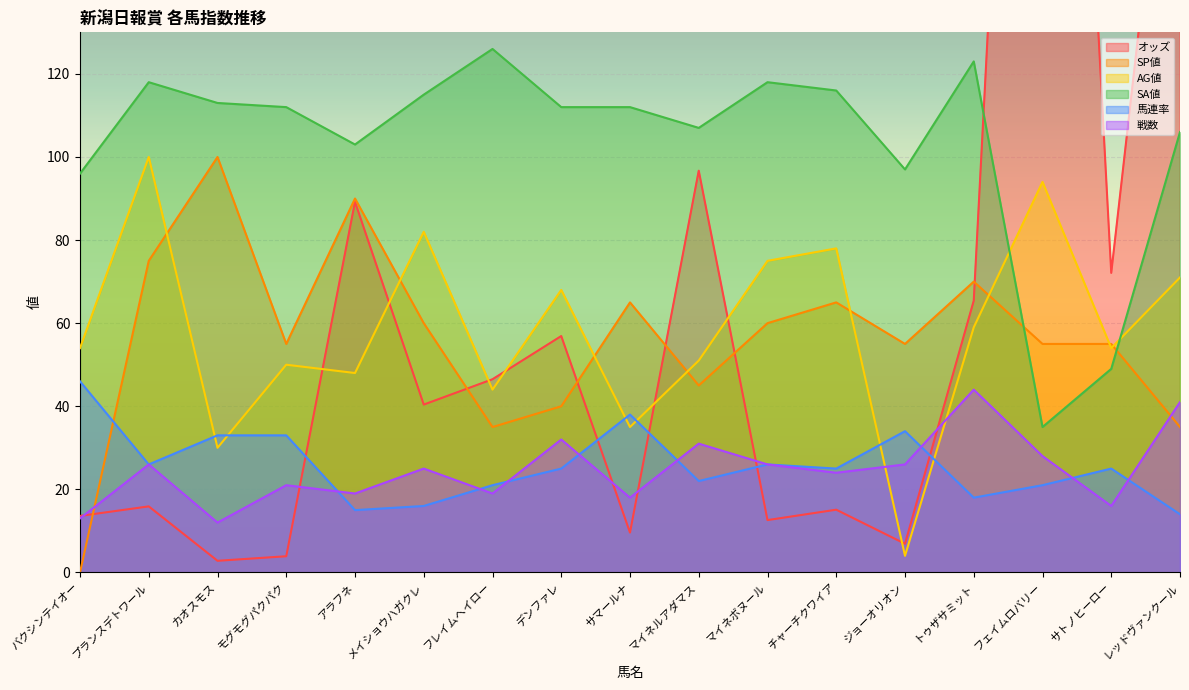

What is the label of the 6th point from the left?

メイショウハガクレ